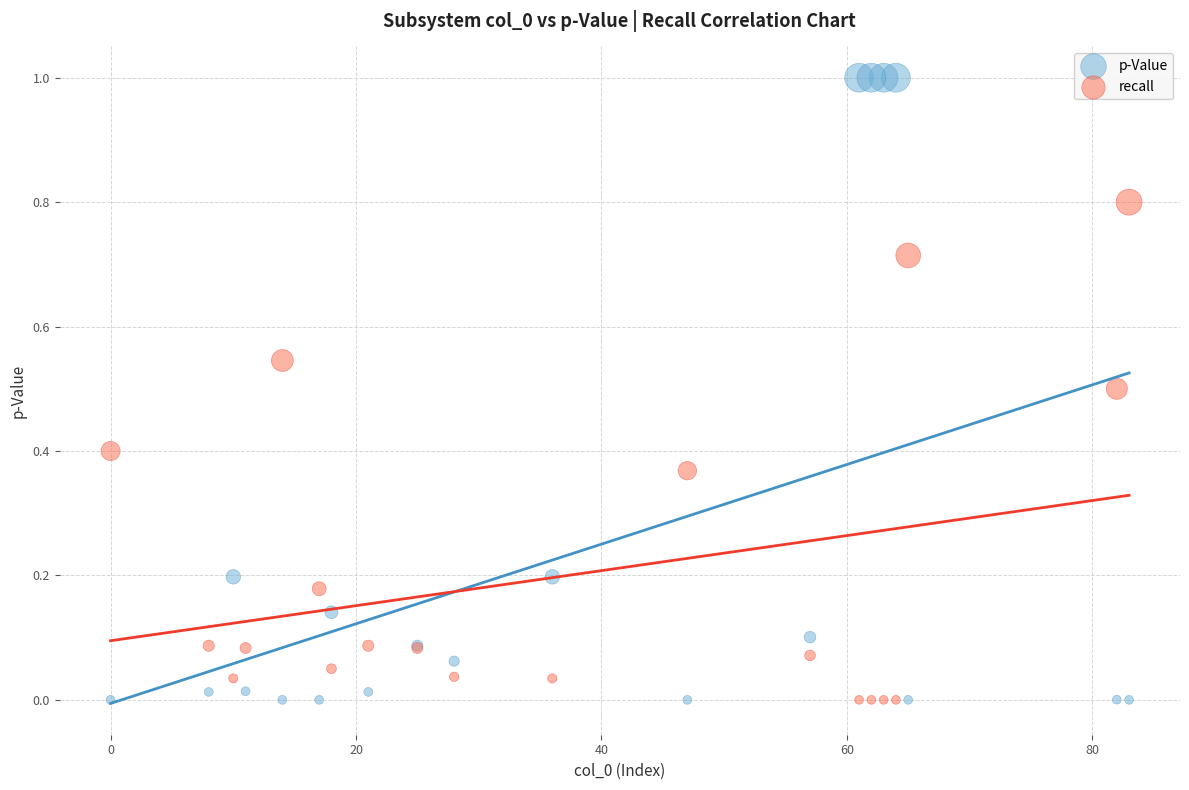

Which series has the widest spread of Y values?

p-Value